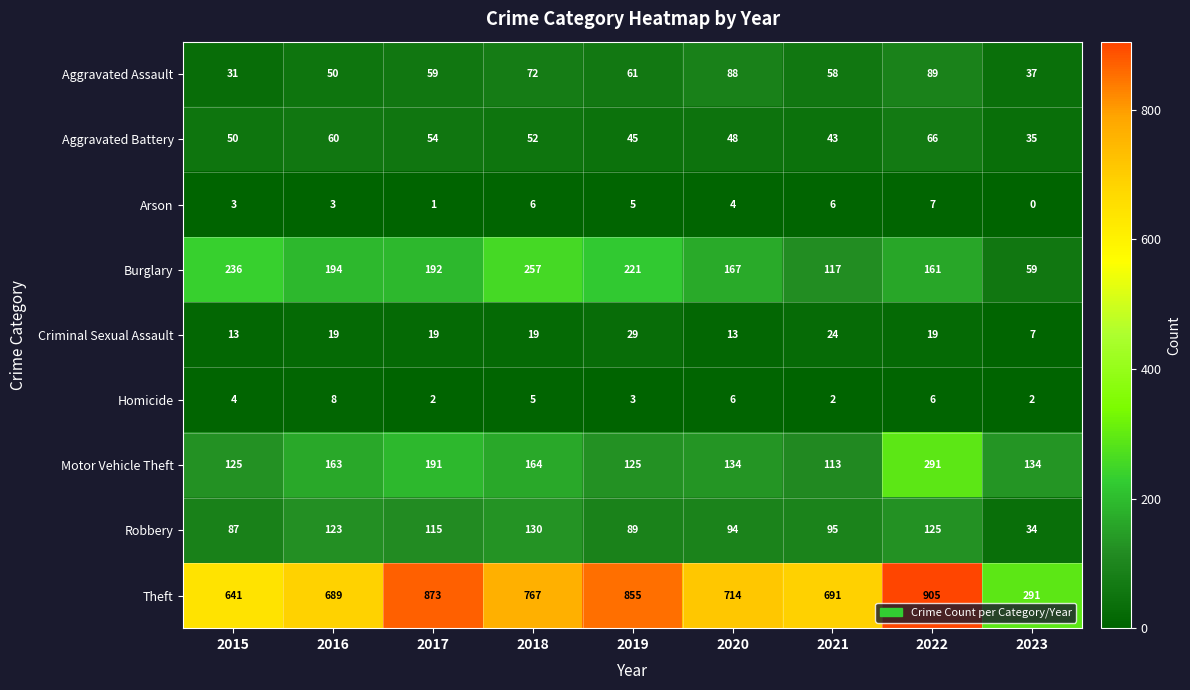

At which category does the chart reach its peak across all series?

2022